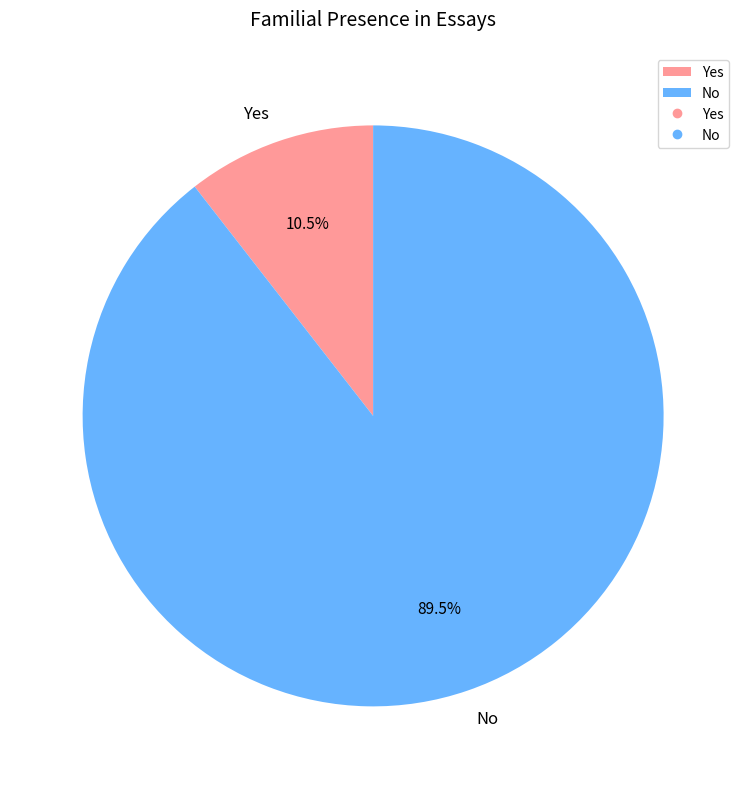

How many slices are in this pie chart?

2